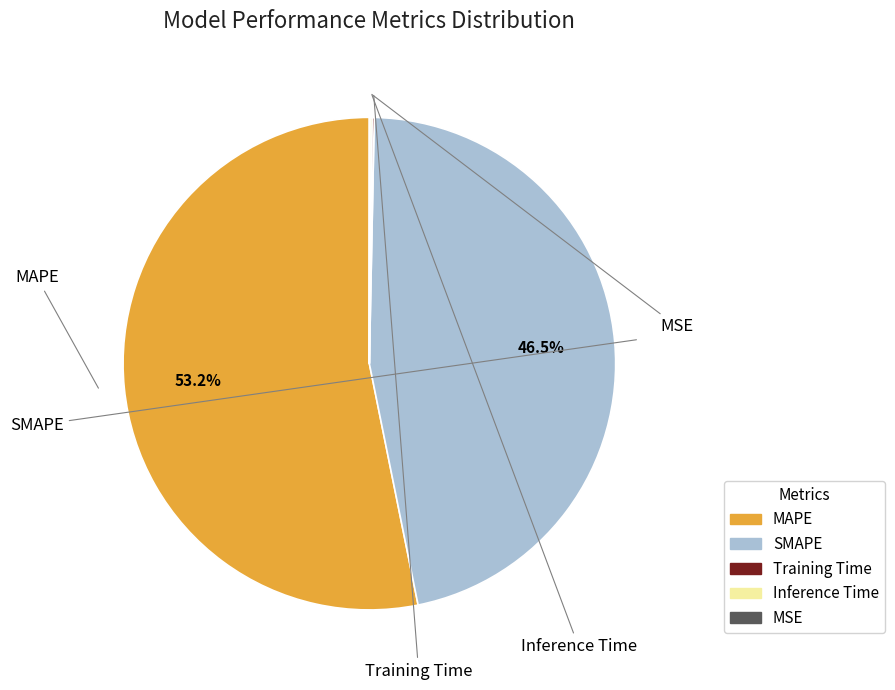

Is MAPE the majority of the pie?

Yes